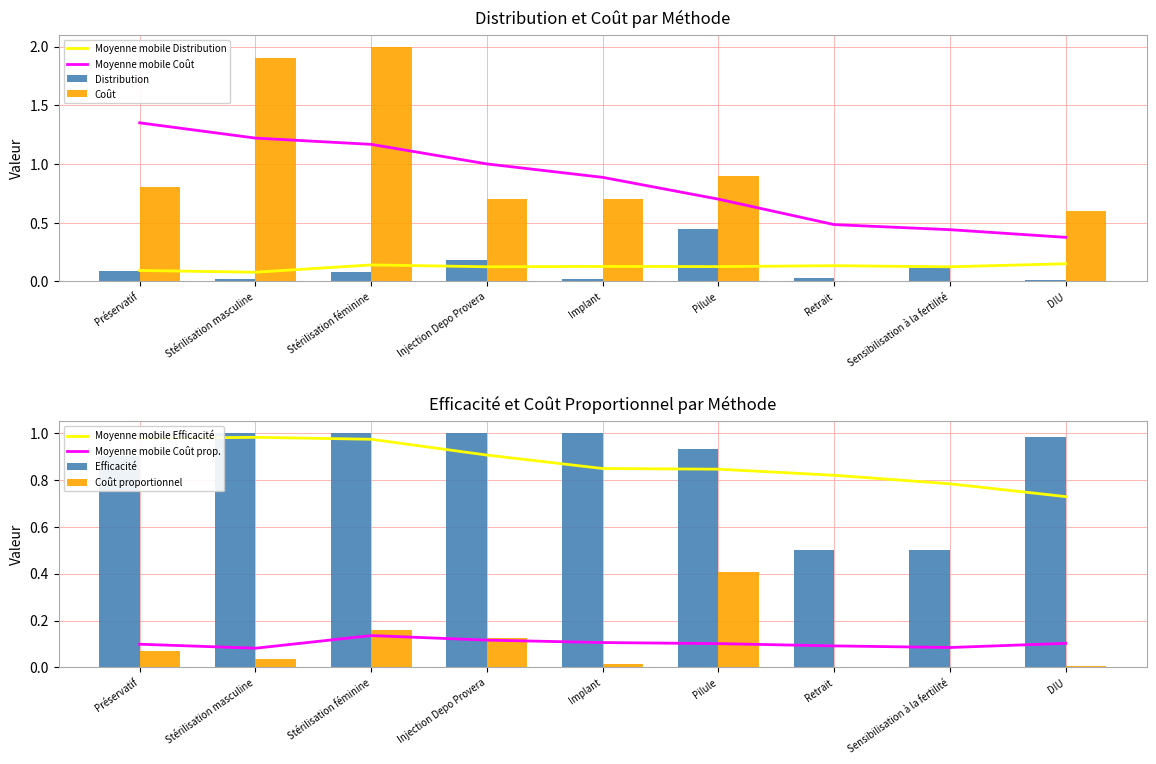

What is the total value across all series at Stérilisation masculine?

3.0